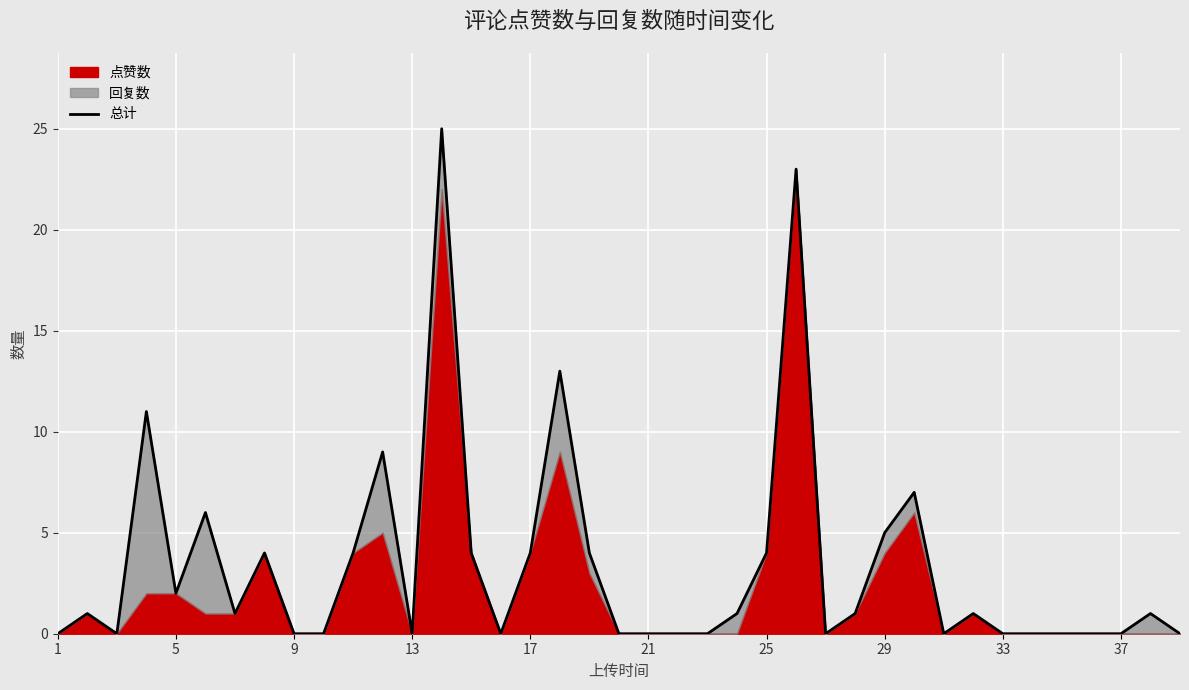

What is the sum of the values at 19 and 16?

4